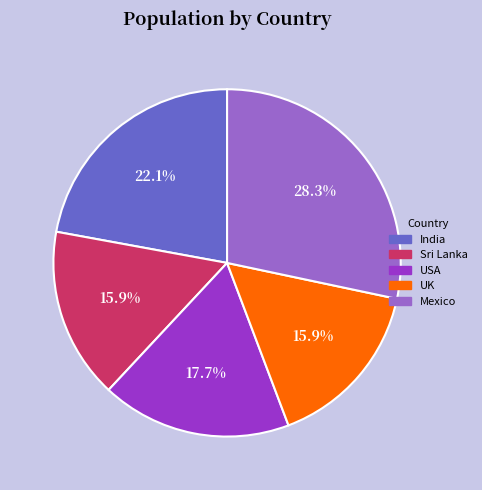

How many segments does this pie chart have?

5